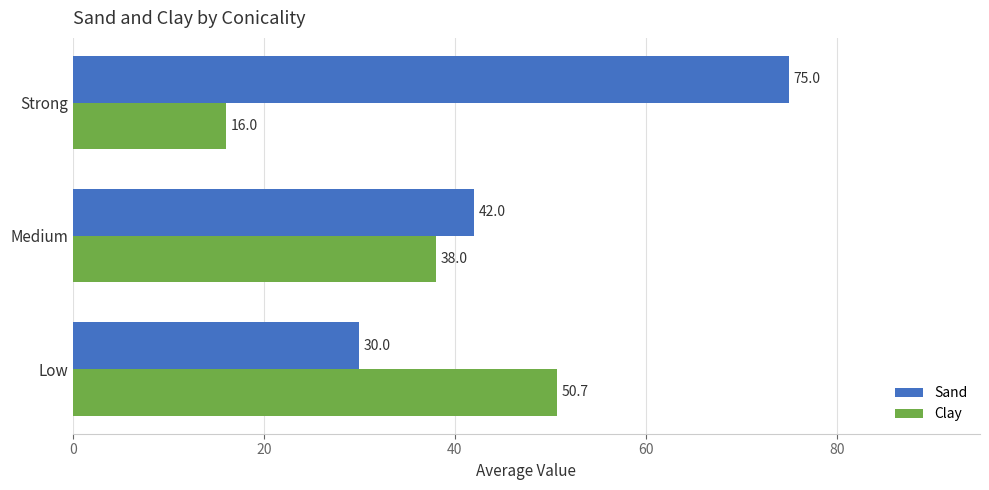

What is the difference between the maximum and second lowest values in the Clay series?

12.7